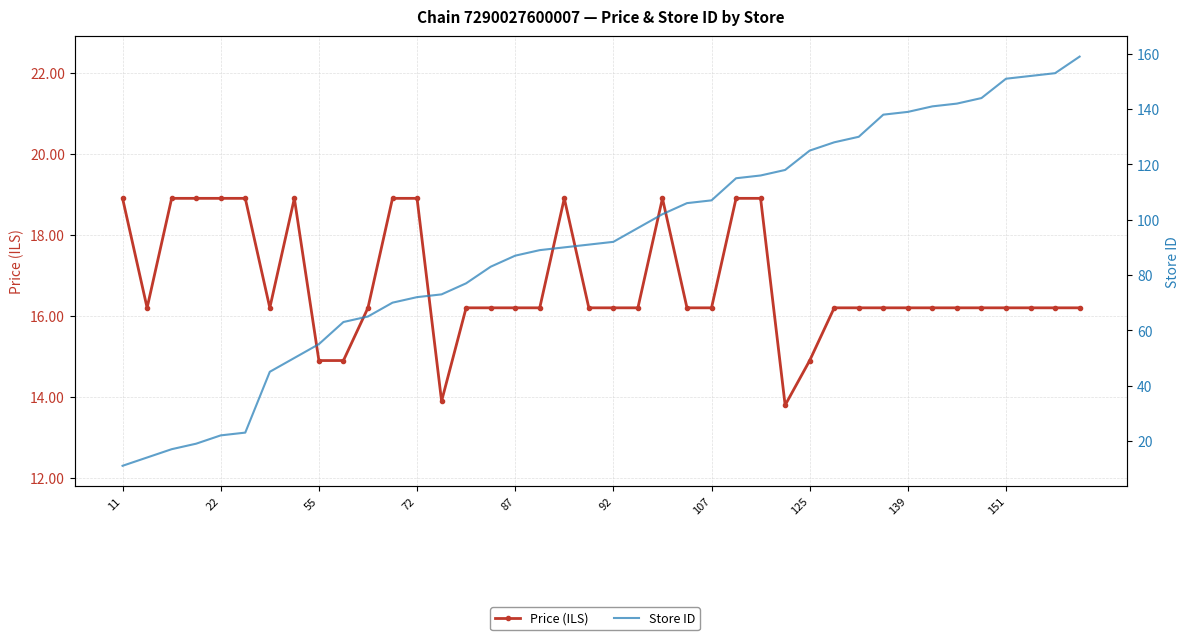

What is the minimum value for Price (ILS)?

13.8